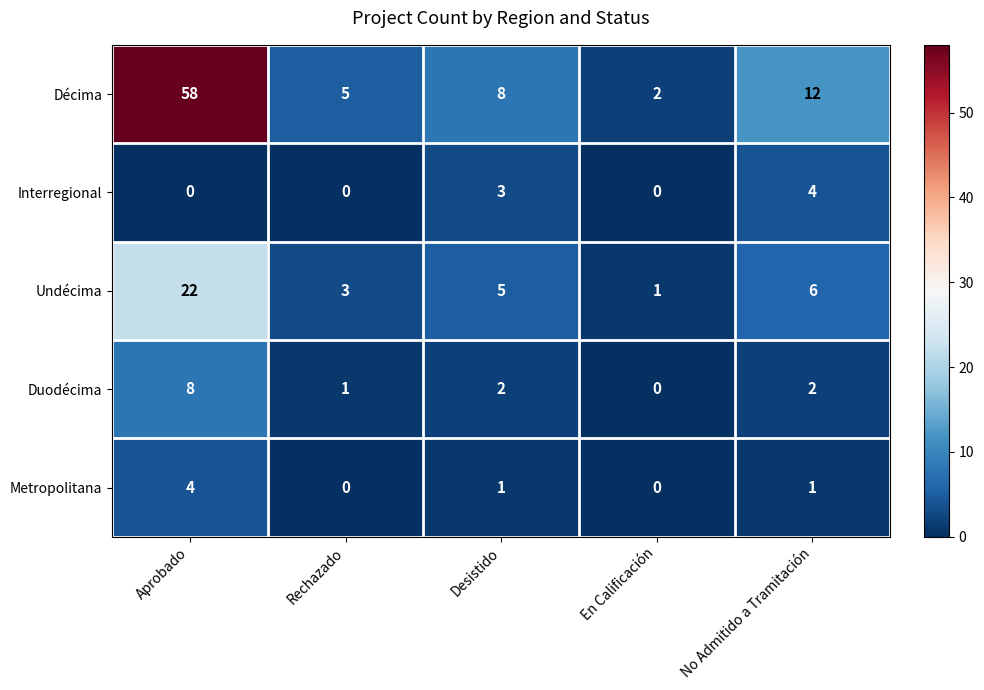

What is the spread (max minus min) of values at Desistido?

7